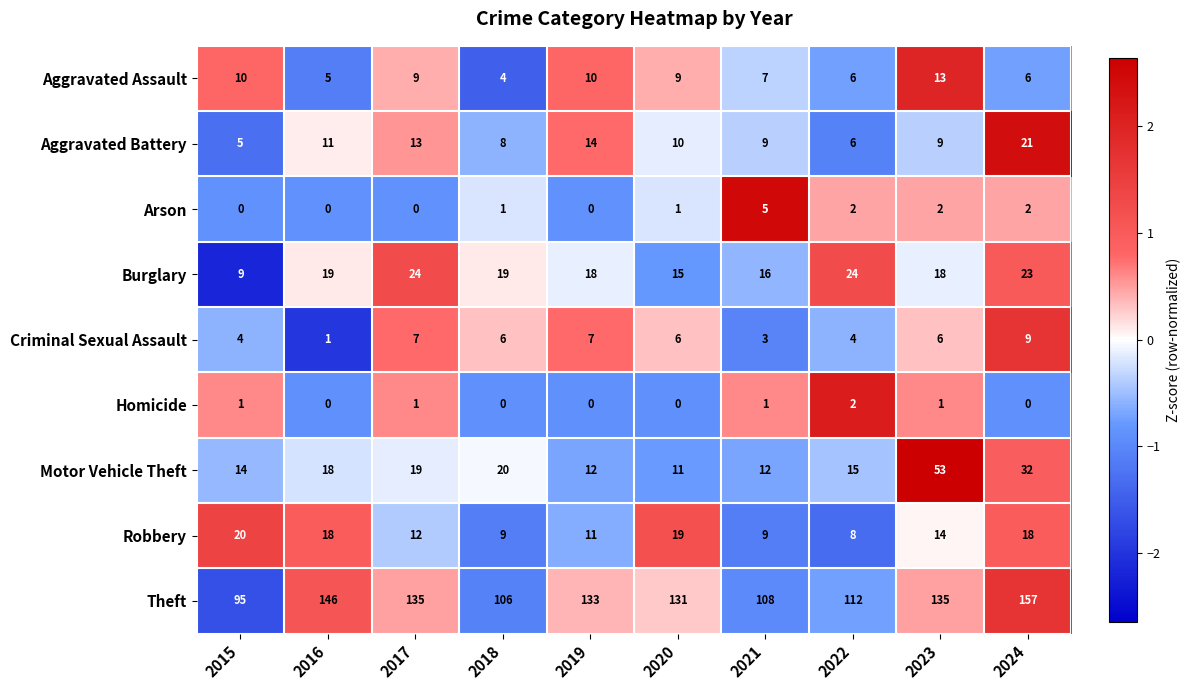

What is the sum of all Motor Vehicle Theft values?

206